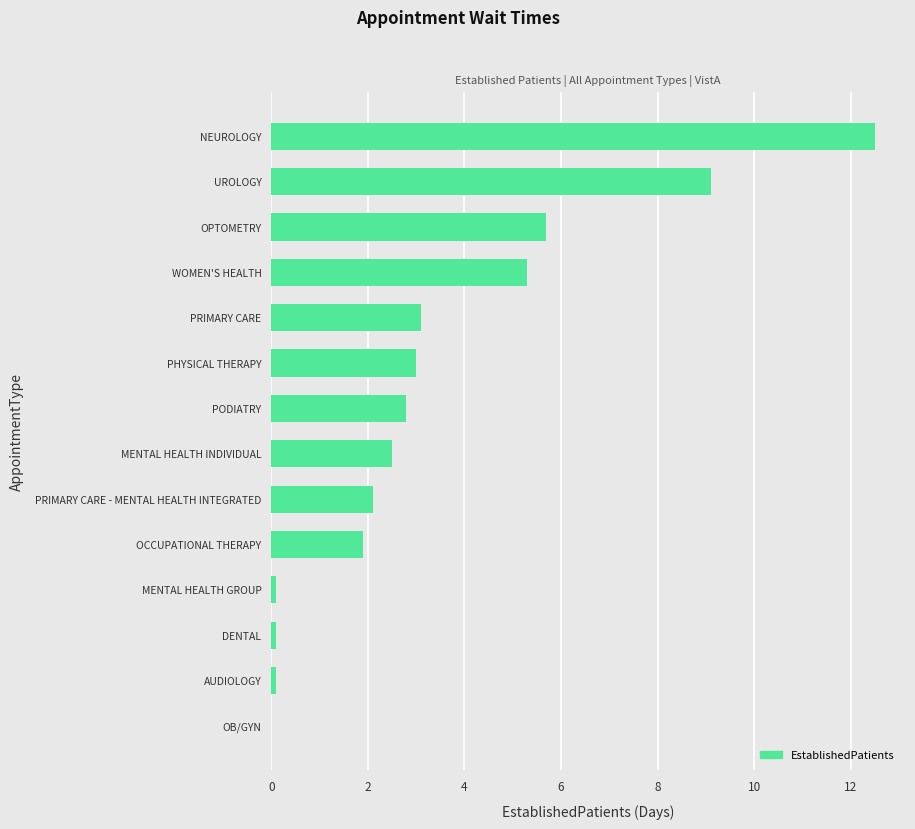

What is the sum of the values at OCCUPATIONAL THERAPY and PHYSICAL THERAPY?

4.9